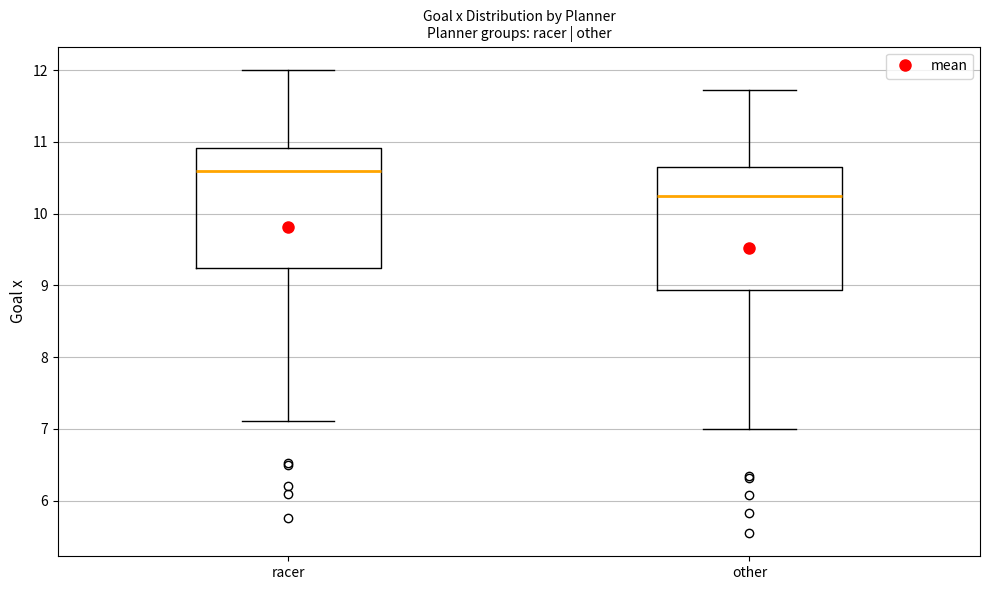

Reading left to right, read every box against the y-axis: the position of its median line, the range the box covers, and the ends of its whiskers. The values are not printed on the chart, so give them approximately, as read against the axis.

racer: median 10.6, box 9.2 to 10.9, whiskers 7.1 to 12.0
other: median 10.2, box 8.9 to 10.6, whiskers 7.0 to 11.7